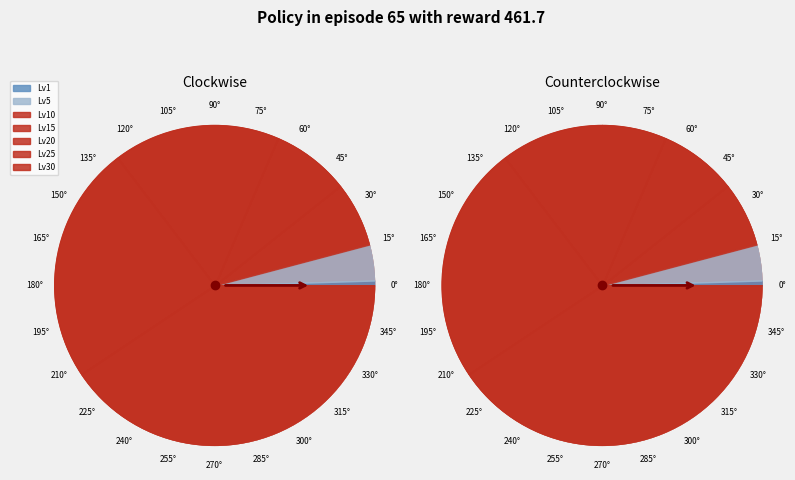

Combined, what portion of the pie is 1 and 10?

7.1%